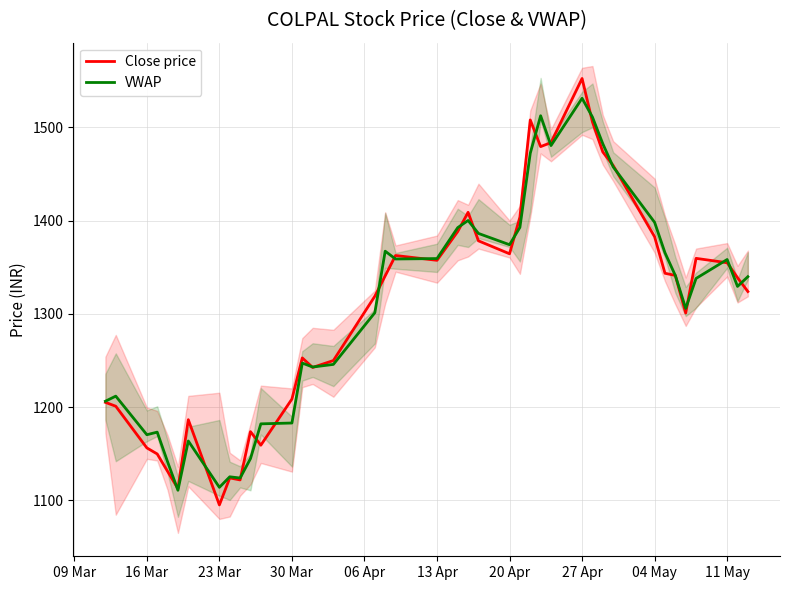

What is the value of the VWAP point at the 29th from the left?

1531.2